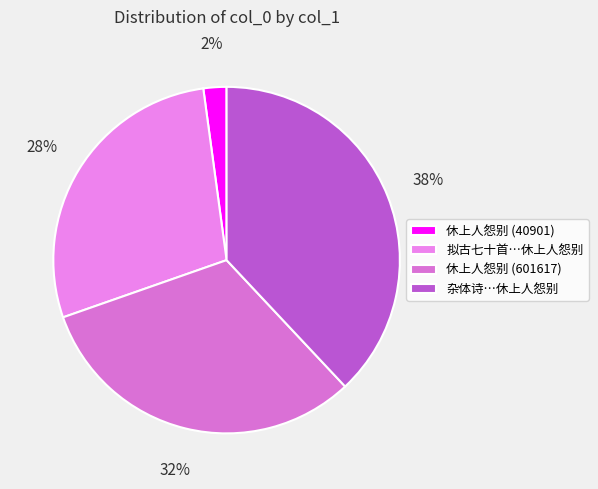

Rank the categories by value from highest to lowest.

杂体诗…休上人怨别, 休上人怨别 (601617), 拟古七十首…休上人怨别, 休上人怨别 (40901)